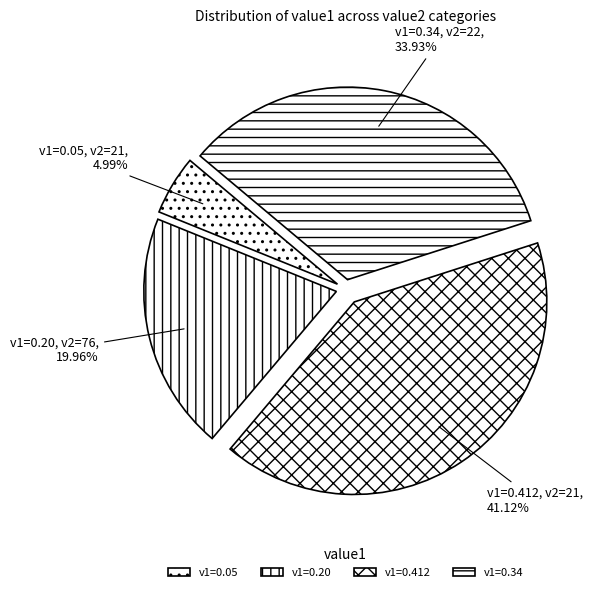

How many slices are in this pie chart?

4